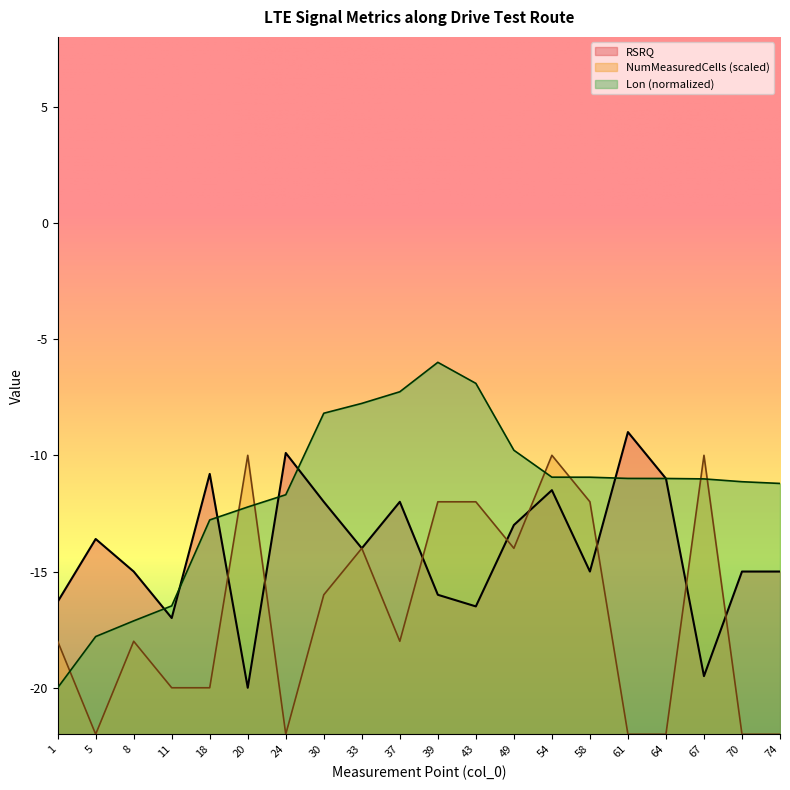

Reading left to right, what are all the values shown in this chart?

Lon: -20.0	-17.8	-17.1	-16.5	-12.8	-12.2	-11.7	-8.2	-7.8	-7.3	-6.0	-6.9	-9.8	-10.9	-10.9	-11.0	-11.0	-11.0	-11.1	-11.2
RSRQ: -16.3	-13.6	-15.0	-17.0	-10.8	-20.0	-9.9	-12.0	-14.0	-12.0	-16.0	-16.5	-13.0	-11.5	-15.0	-9.0	-11.0	-19.5	-15.0	-15.0
NumMeasuredCells: -18.0	-22.0	-18.0	-20.0	-20.0	-10.0	-22.0	-16.0	-14.0	-18.0	-12.0	-12.0	-14.0	-10.0	-12.0	-22.0	-22.0	-10.0	-22.0	-22.0